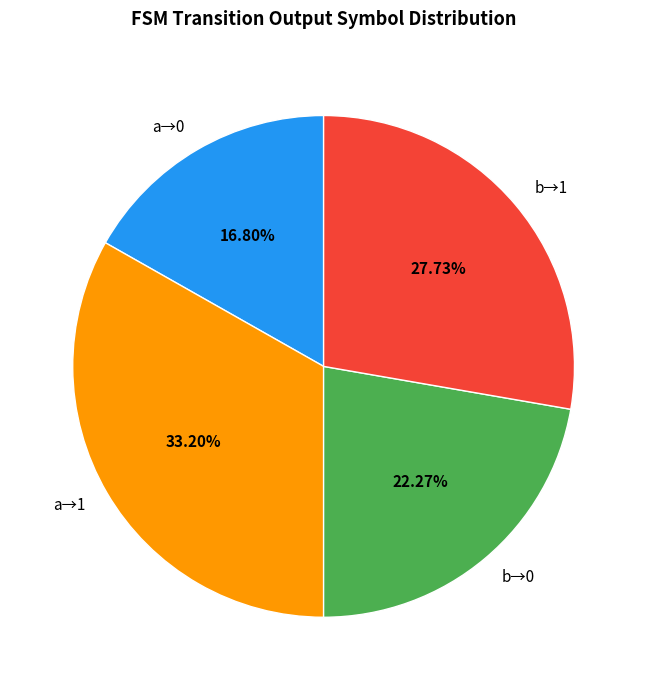

Which category has the smallest portion of the pie?

a→0